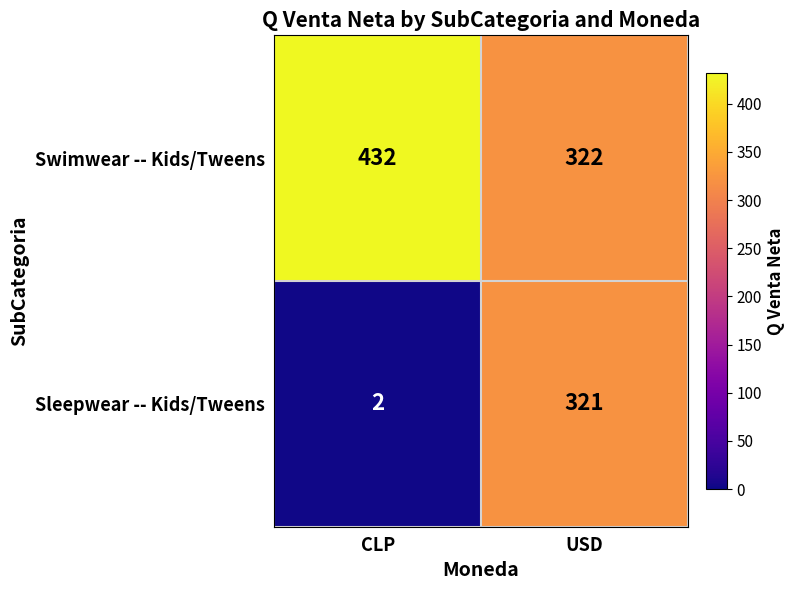

What is the total value across all series at CLP?

434